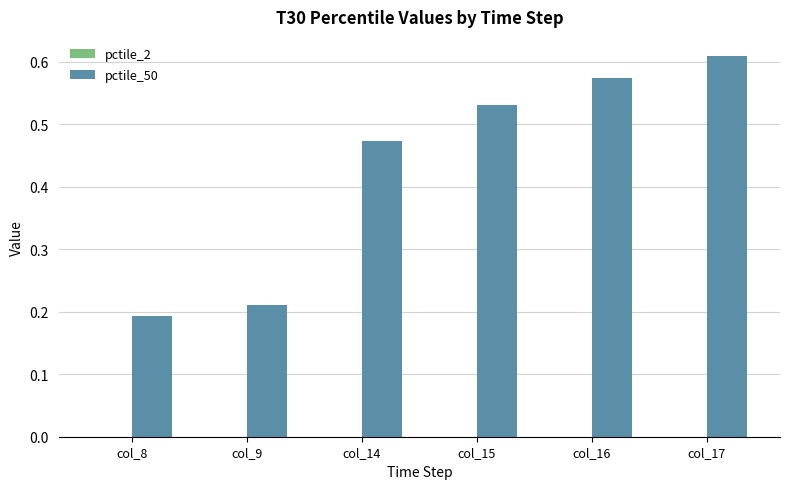

At which category is the sum across all series the highest?

col_17